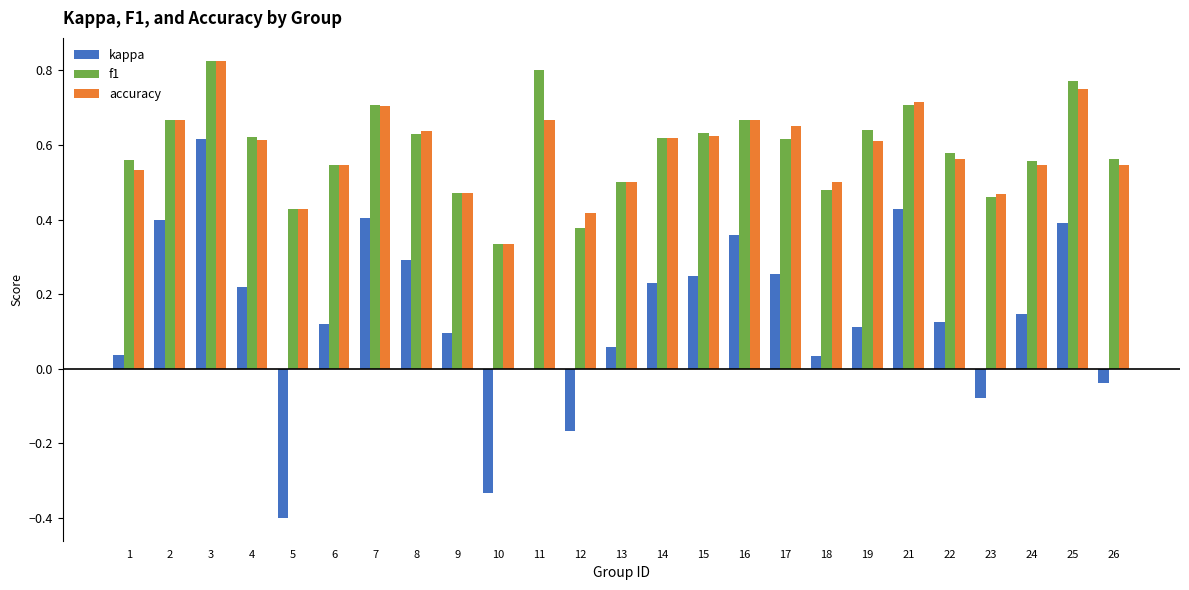

What is the total value across all series at 19?

1.4